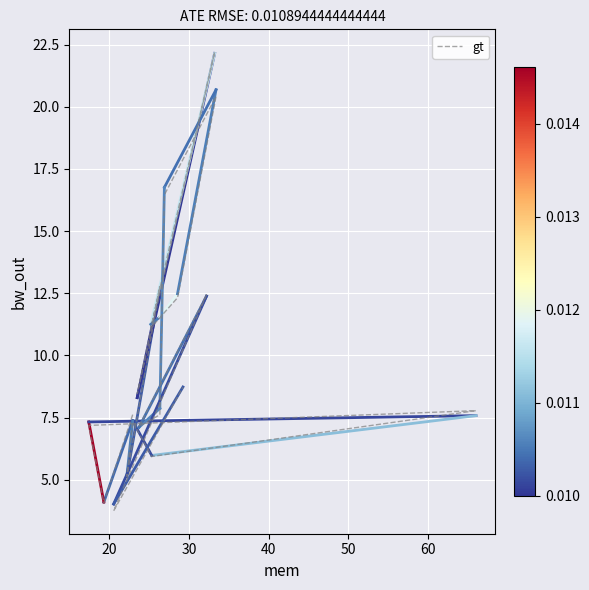

How many data points does each series have?

20